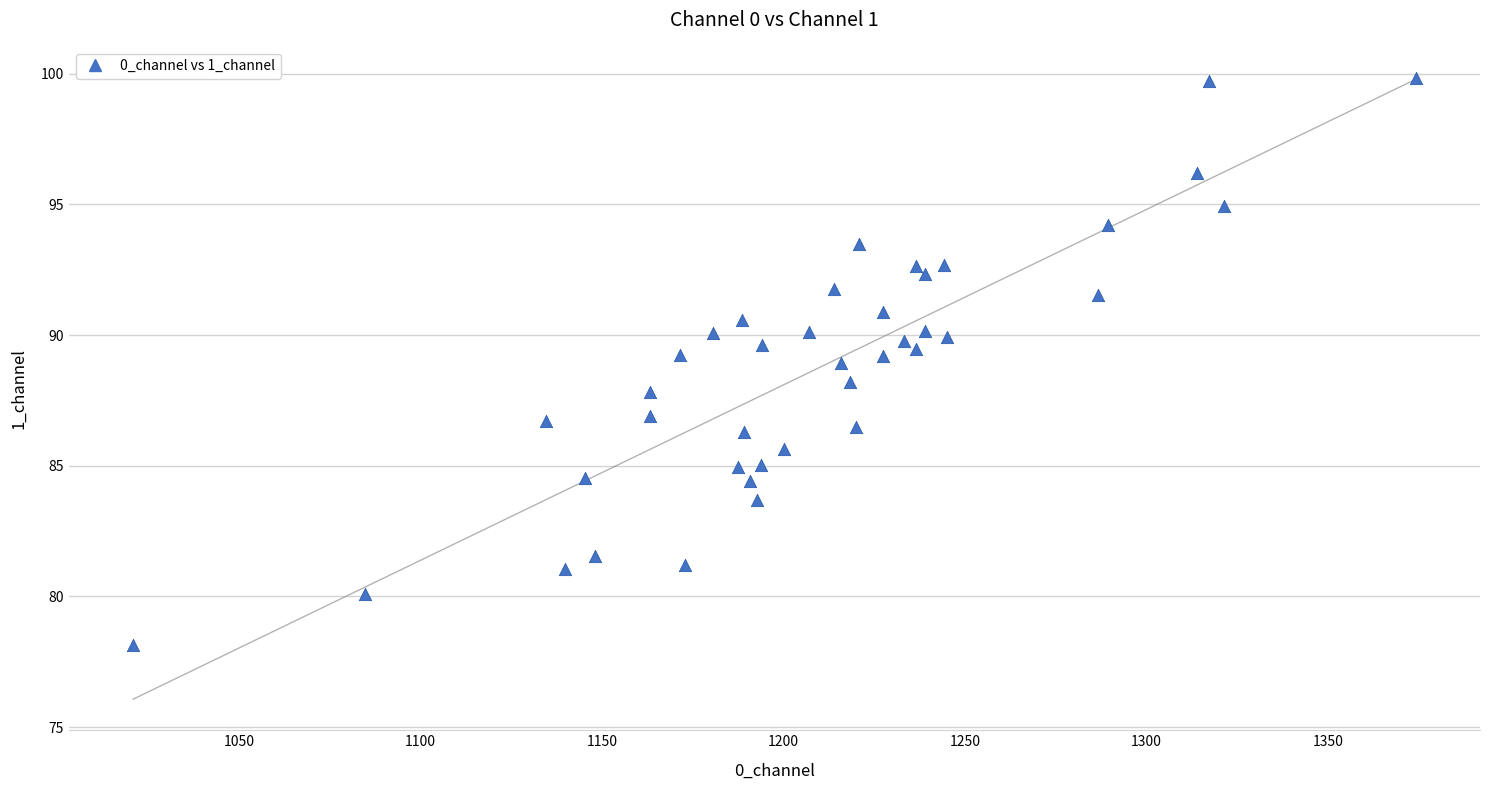

What is the range of X values (max minus min)?

353.3